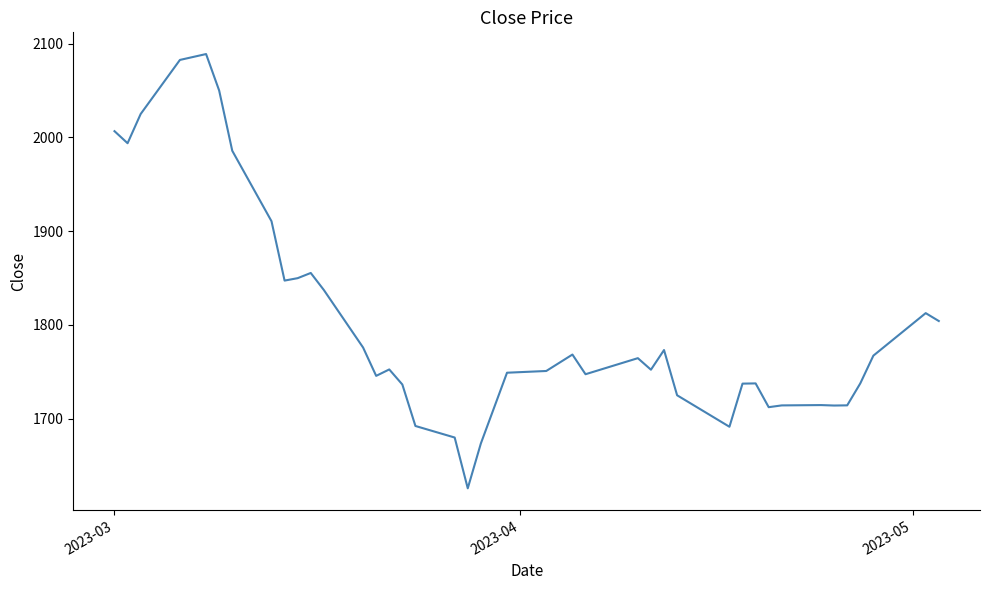

What is the difference between the maximum and minimum values?

463.4